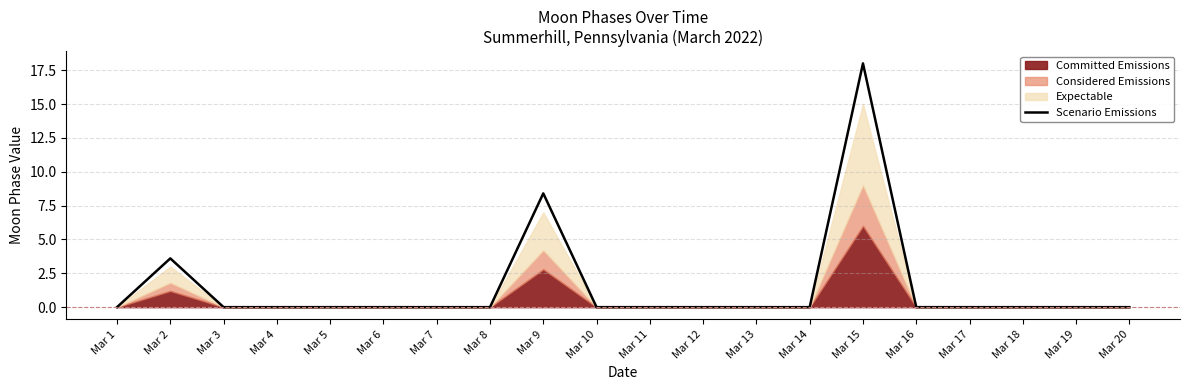

Rank the categories by value from lowest to highest.

Mar 1, Mar 3, Mar 4, Mar 5, Mar 6, Mar 7, Mar 8, Mar 10, Mar 11, Mar 12, Mar 13, Mar 14, Mar 16, Mar 17, Mar 18, Mar 19, Mar 20, Mar 2, Mar 9, Mar 15